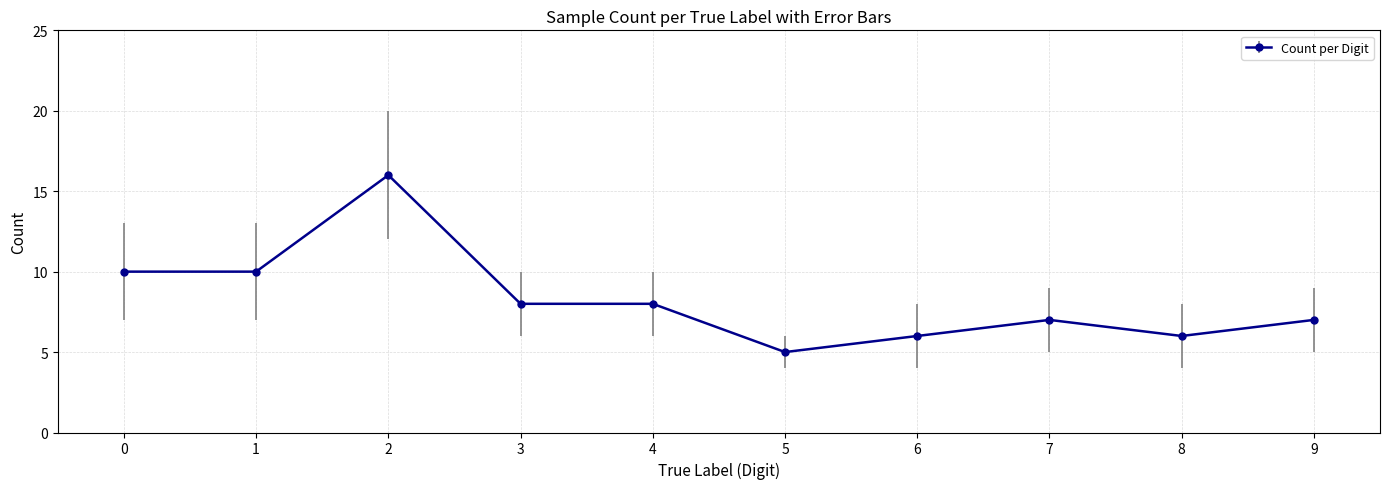

How many data points are less than 8?

5